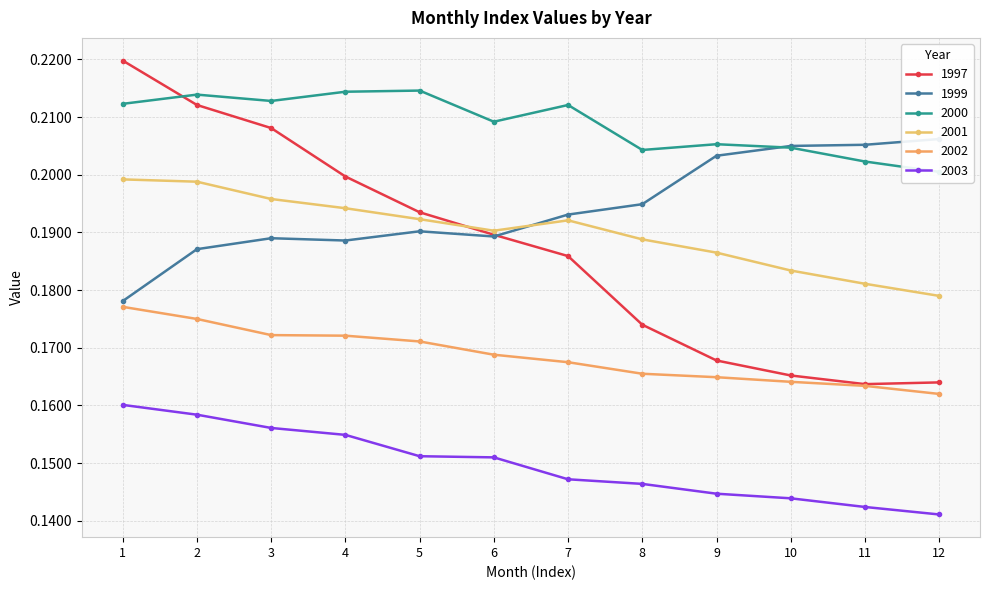

How many 2002 values are between 0 and 1?

12